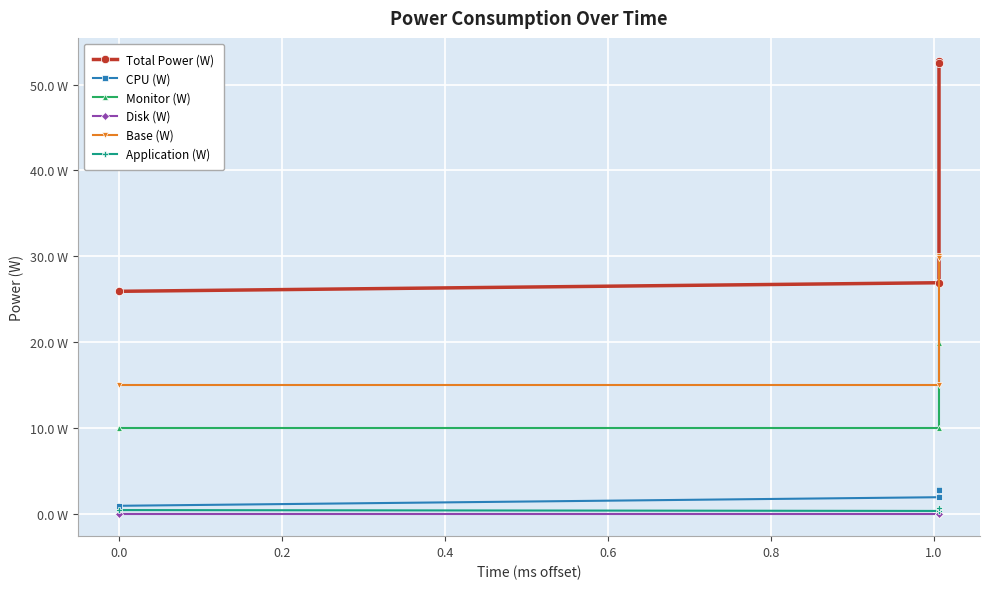

What is the average value of the Base (W) series?

22.5